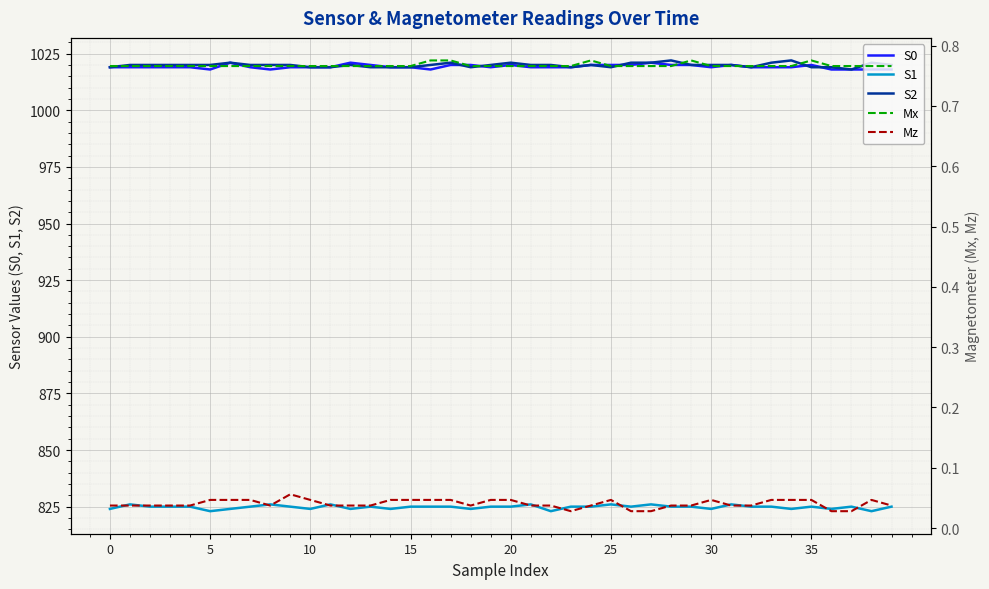

What is the label of the 39th point from the left?

38